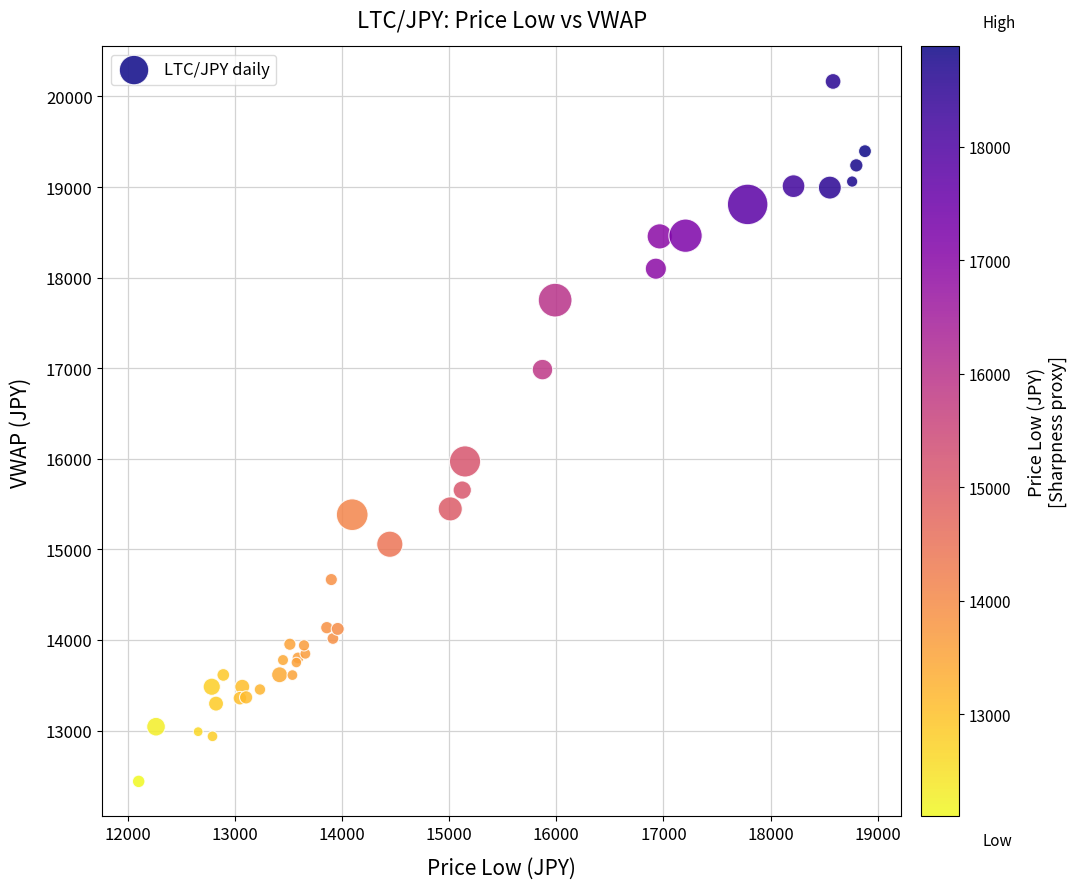

What Y value in the scatter plot is closest to 16302?

15970.8